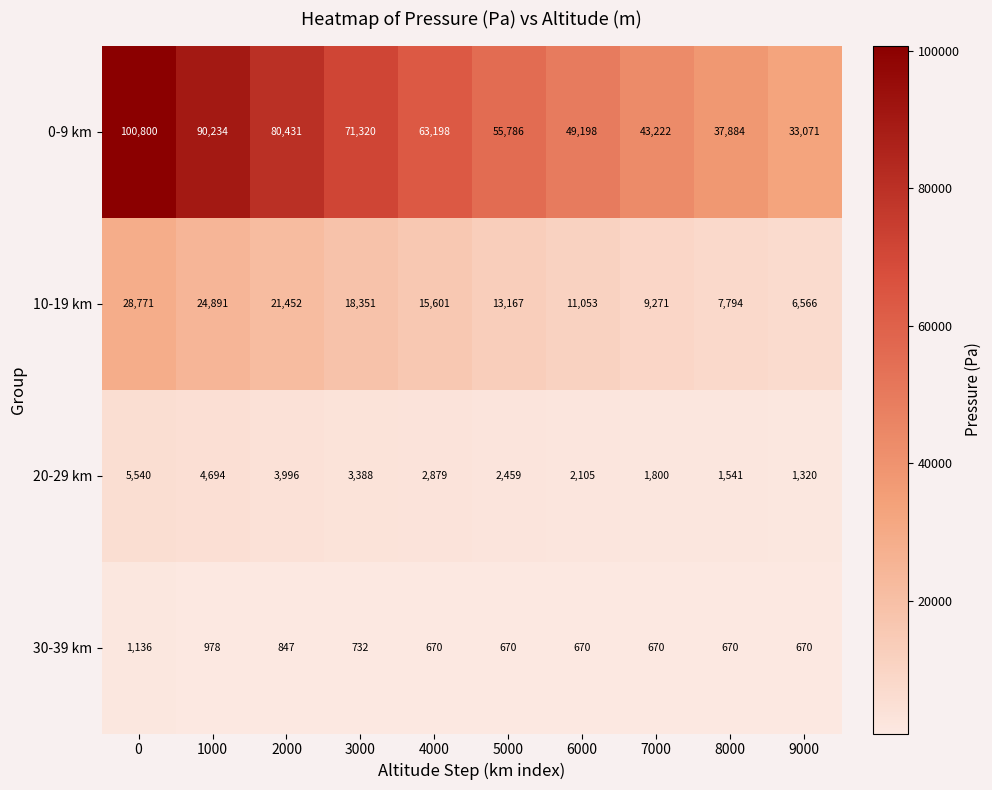

What is the sum of all 20-29 km values?

29722